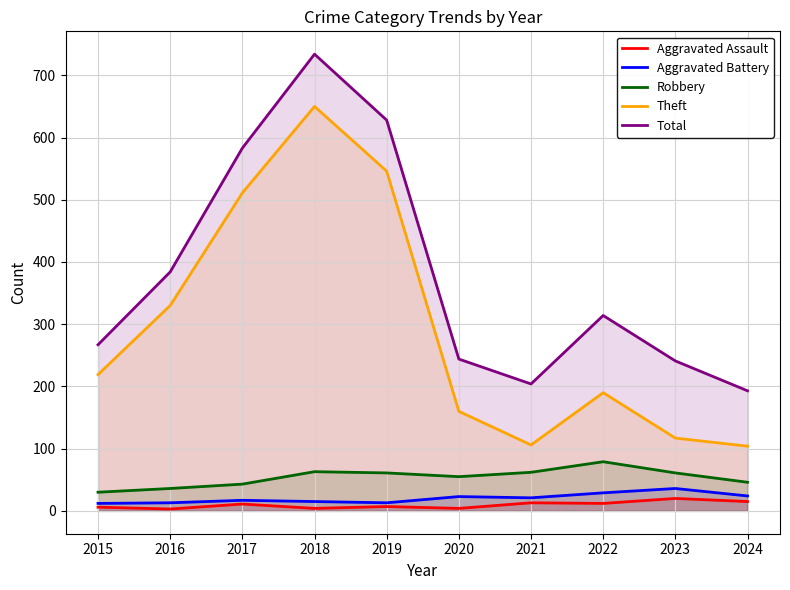

How many values in the Aggravated Battery series are below 21?

5